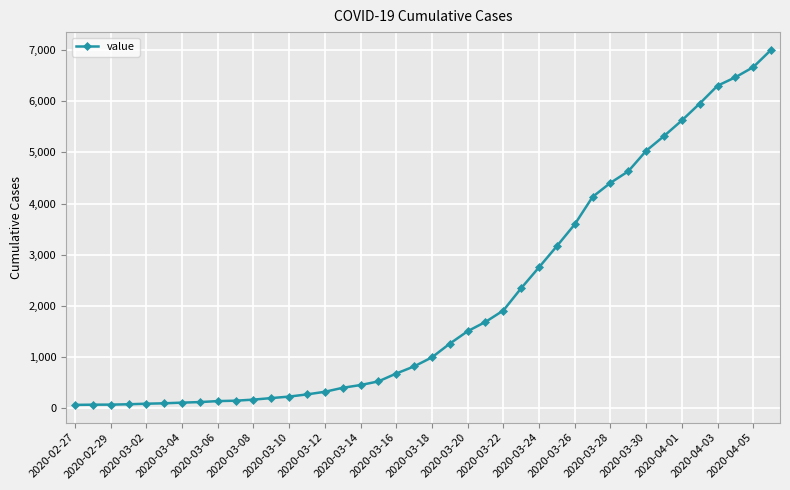

What is the maximum value shown in the chart?

7004